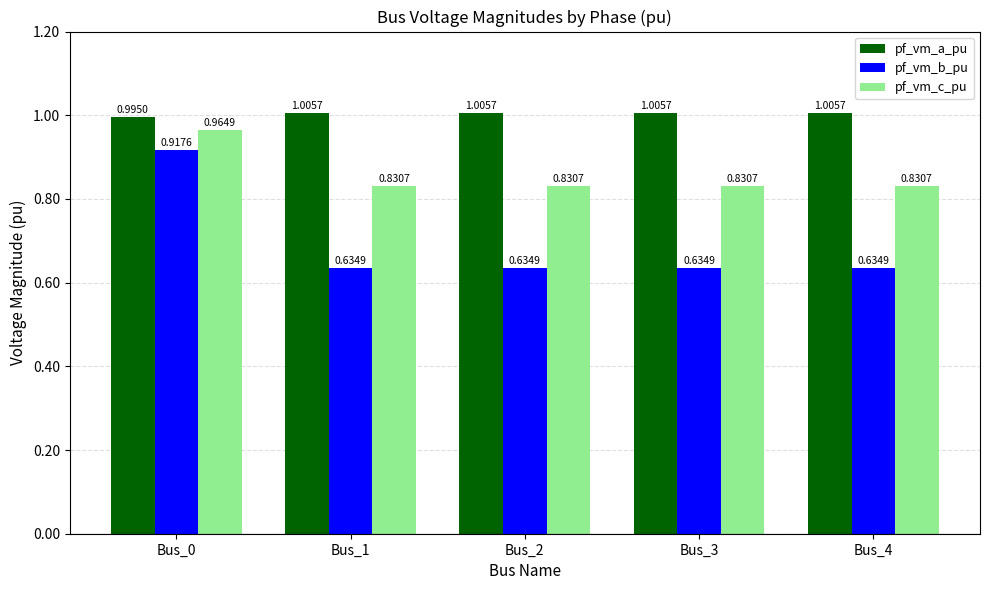

Which series changed the most between Bus_0 and Bus_3?

pf_vm_b_pu